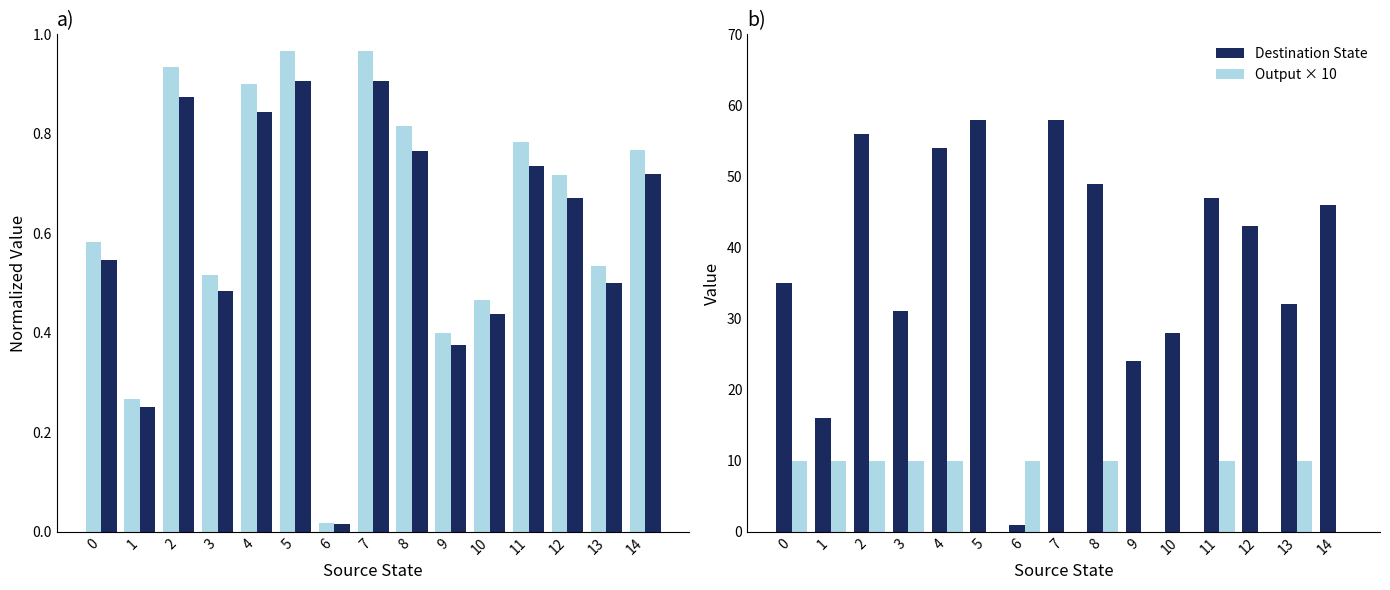

What is the highest value of the Destination State series?

58